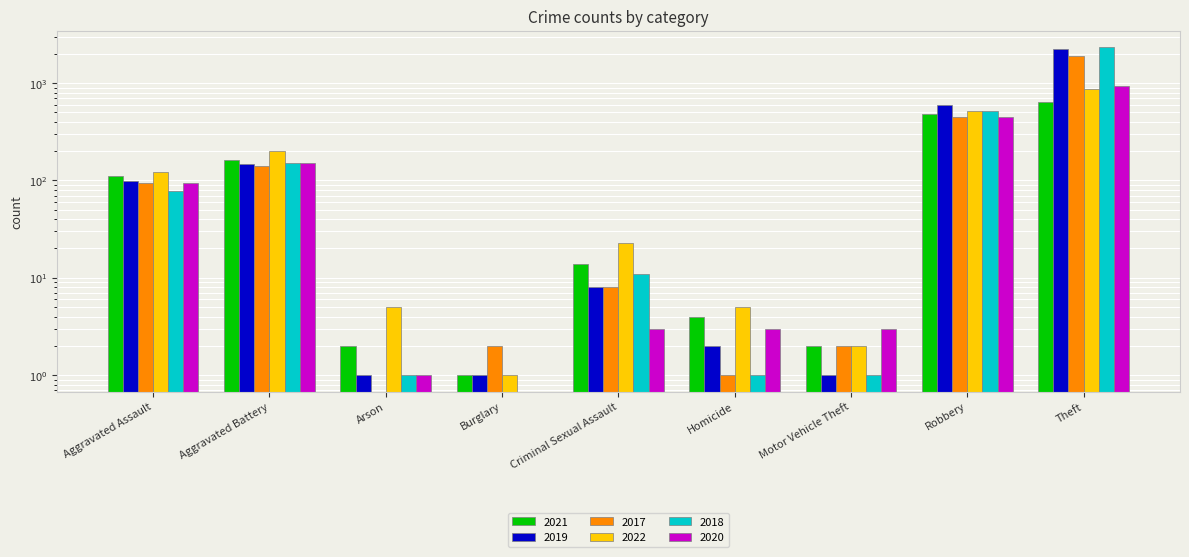

Which category has the lowest value in the 2017 series?

Arson